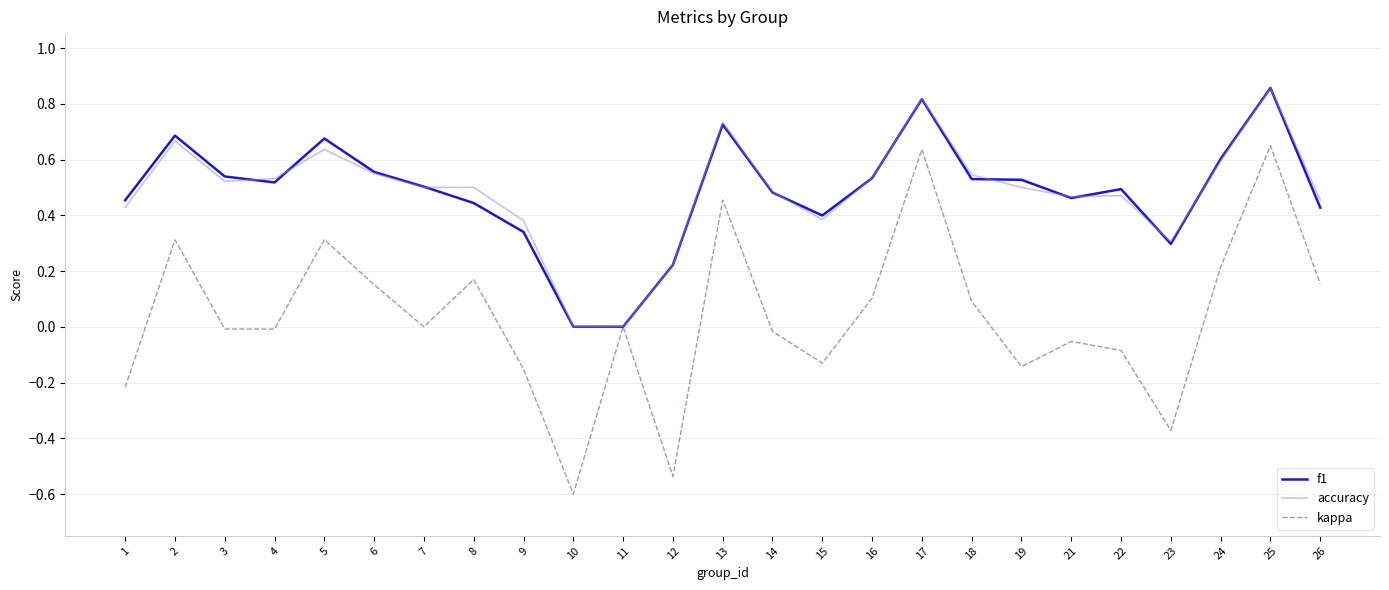

Which category has the highest value across all series?

25